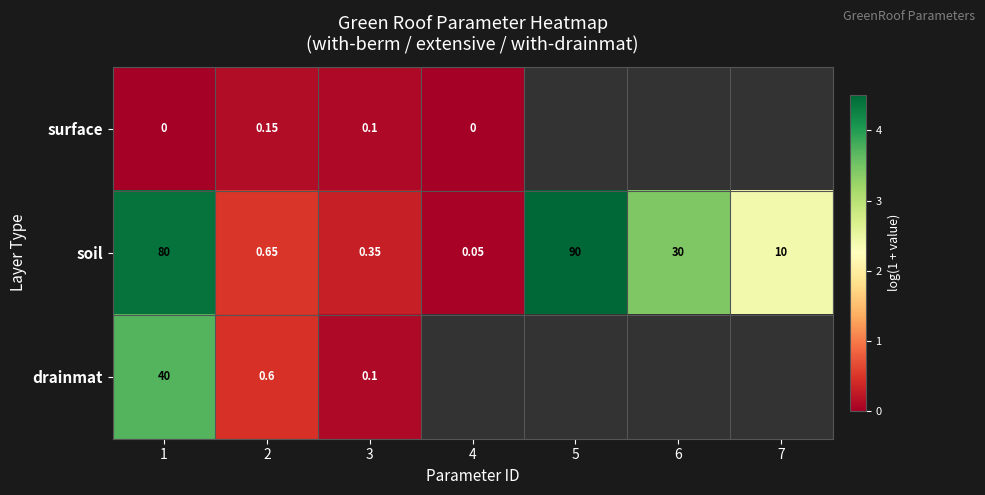

At 2, list the series in order from smallest to largest.

surface, drainmat, soil